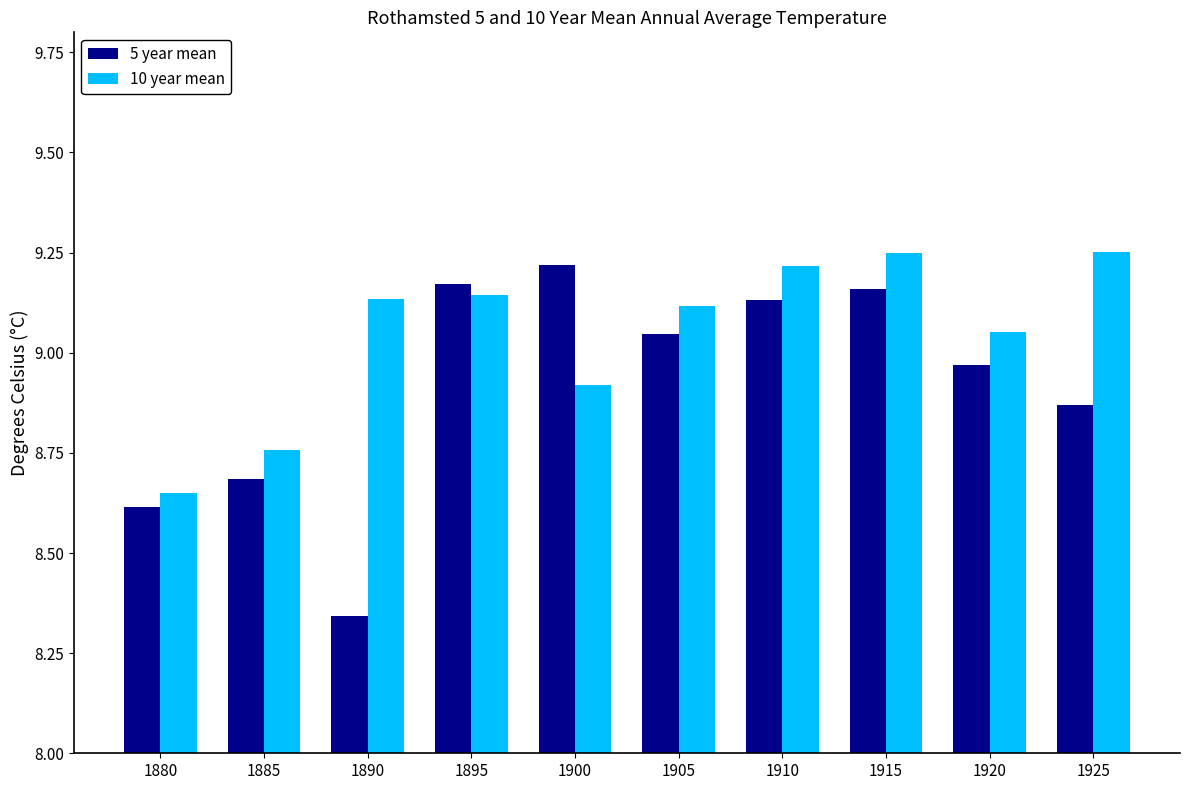

At 1885, list the series in order from largest to smallest.

10 year mean, 5 year mean